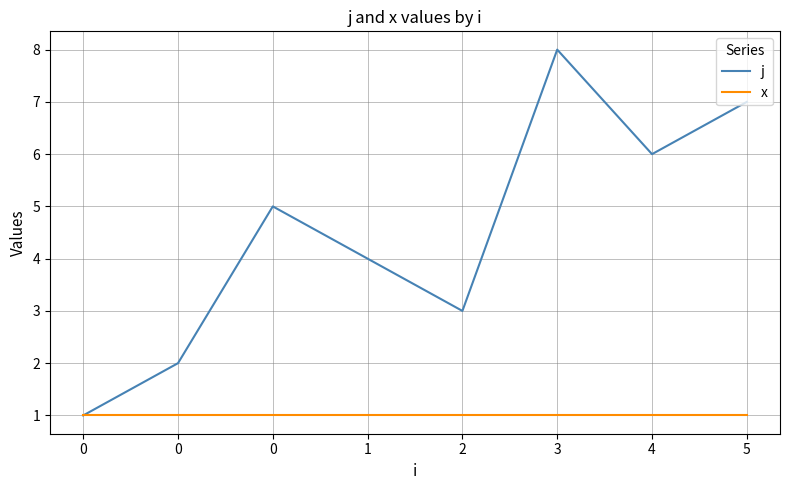

What are all the series names shown in the legend?

j, x